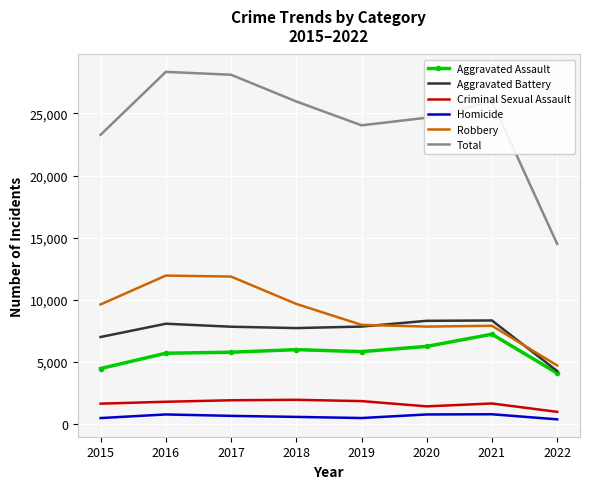

At 2020, list the series in order from smallest to largest.

Homicide, Criminal Sexual Assault, Aggravated Assault, Robbery, Aggravated Battery, Total